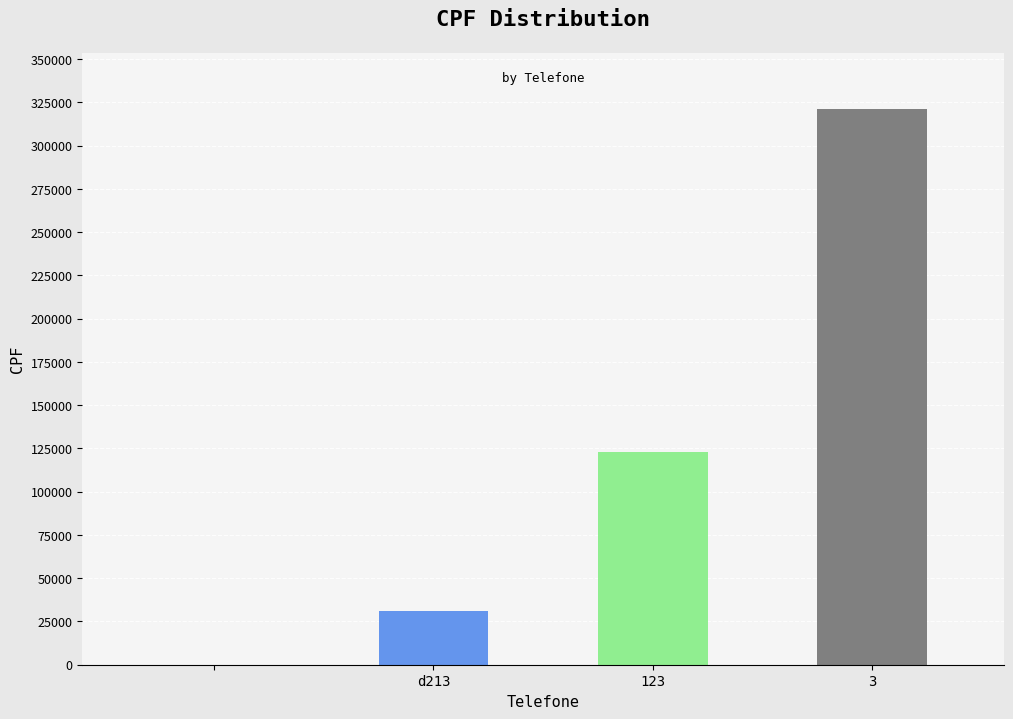

What is the sum of all values?

475860